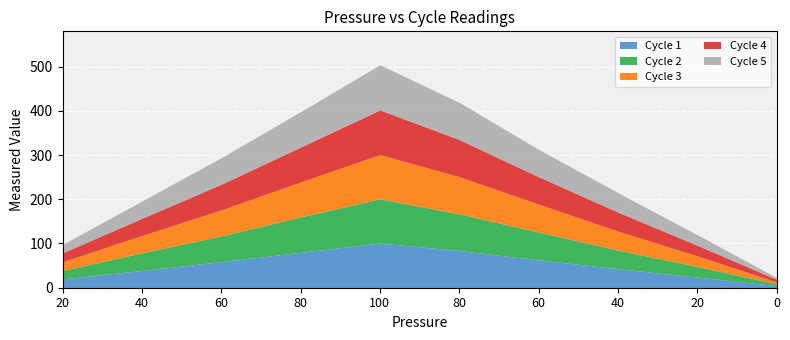

Reading right to left, what are all the values shown in this chart?

Cycle 1: 5	24	43	63	84	101	80	59	39	20
Cycle 2: 4	24	42	63	83	100	80	58	40	19
Cycle 3: 4	24	43	63	84	100	79	59	39	20
Cycle 4: 6	24	43	62	84	101	79	58	39	20
Cycle 5: 4	24	44	62	84	102	80	60	39	19